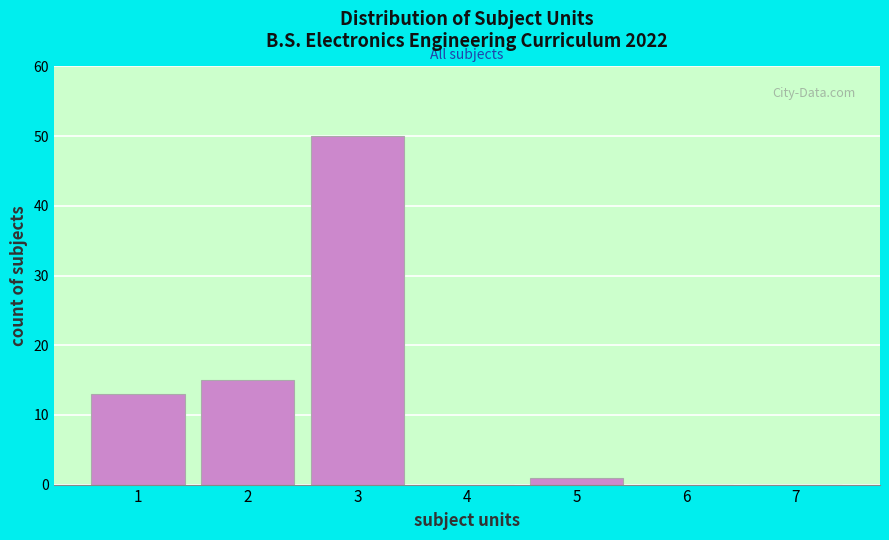

Reading left to right, list all the values displayed in this chart.

1=13	2=15	3=50	4=0	5=1	6=0	7=0